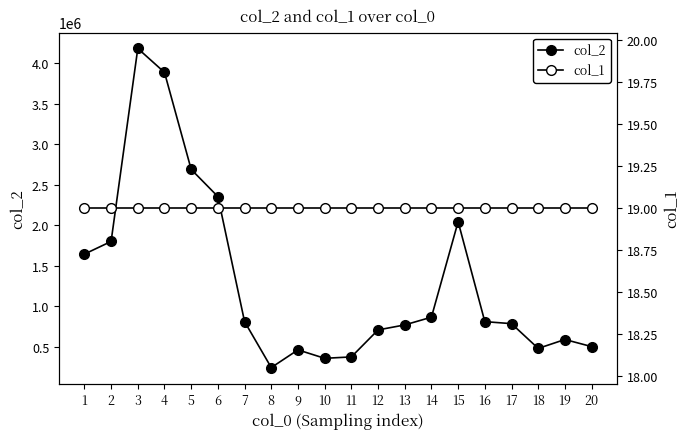

True or false: col_2 and col_1 intersect in this chart.

False